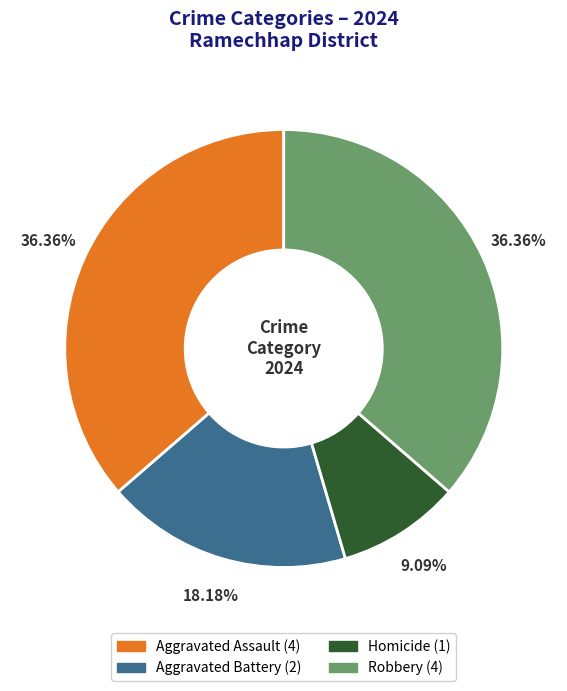

True or false: Aggravated Battery accounts for 28% of the total.

False